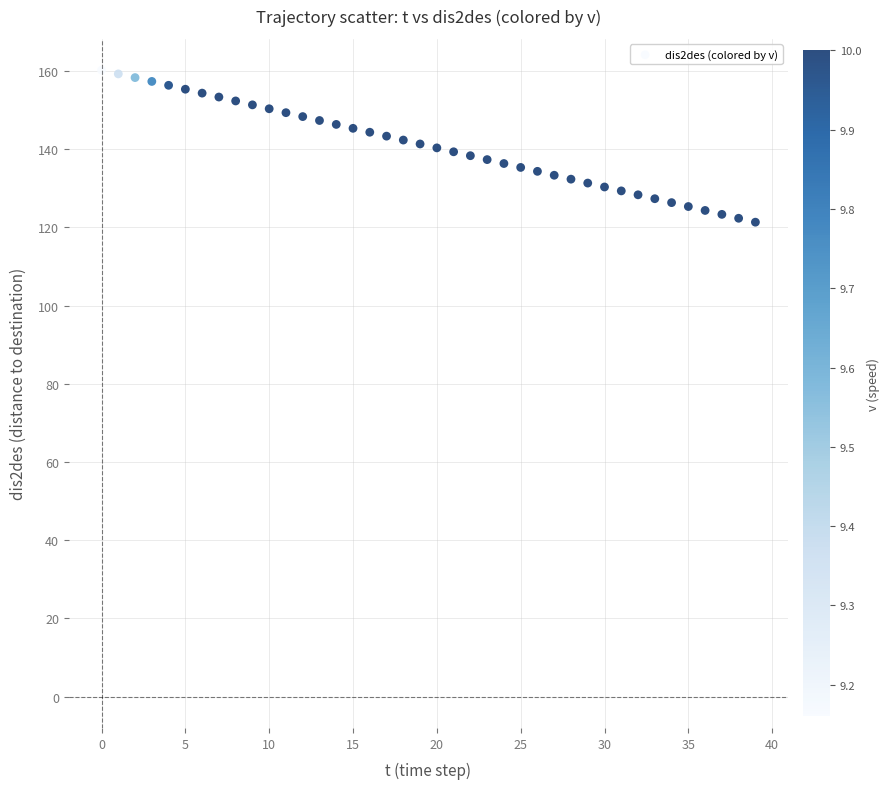

What is the range of Y values (max minus min)?

38.9